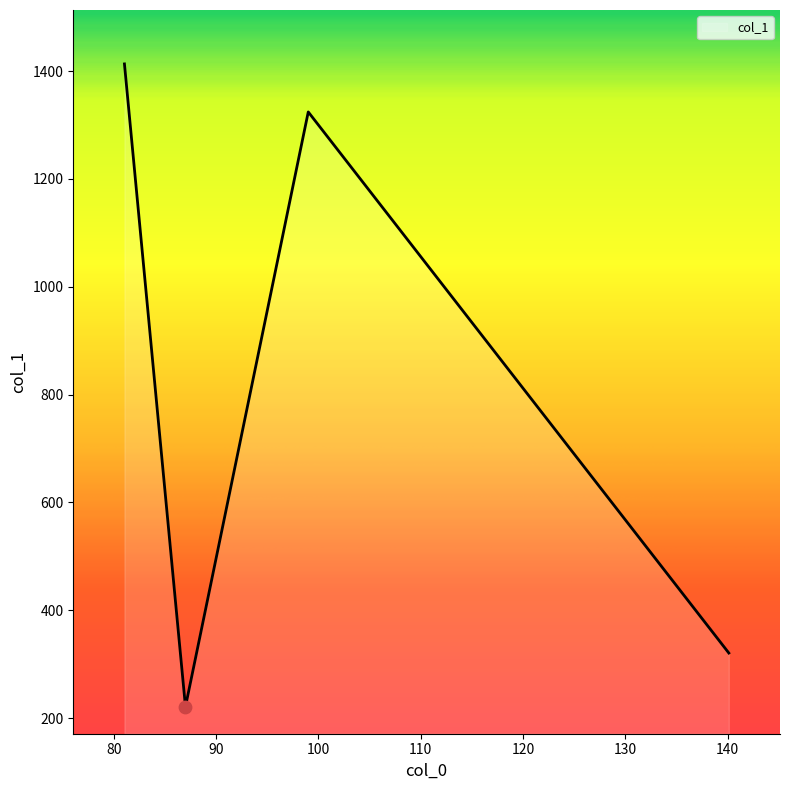

What is the difference between the maximum and minimum values?

1192.3